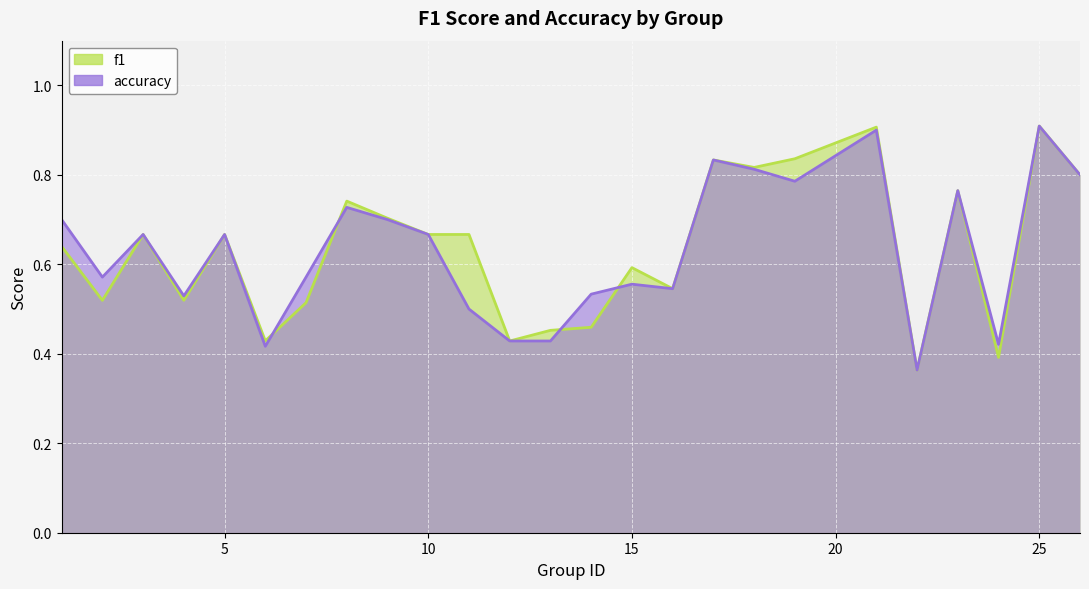

Which category has the lowest value across all series?

22